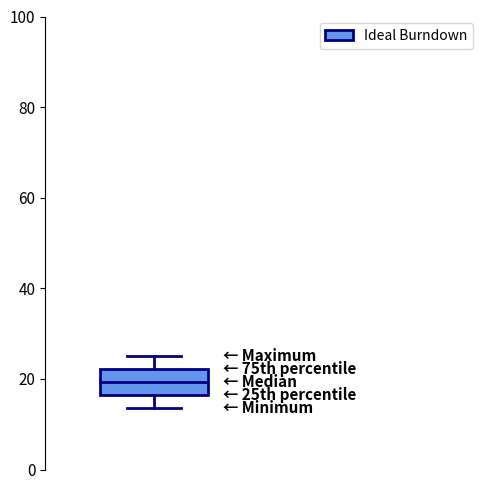

Read this box plot against the y-axis: the position of the median line, the range covered by the box, and the ends of both whiskers. The values are not printed on the chart, so give them approximately, as read against the axis.

median 20, box 16 to 22, whiskers 14 to 26